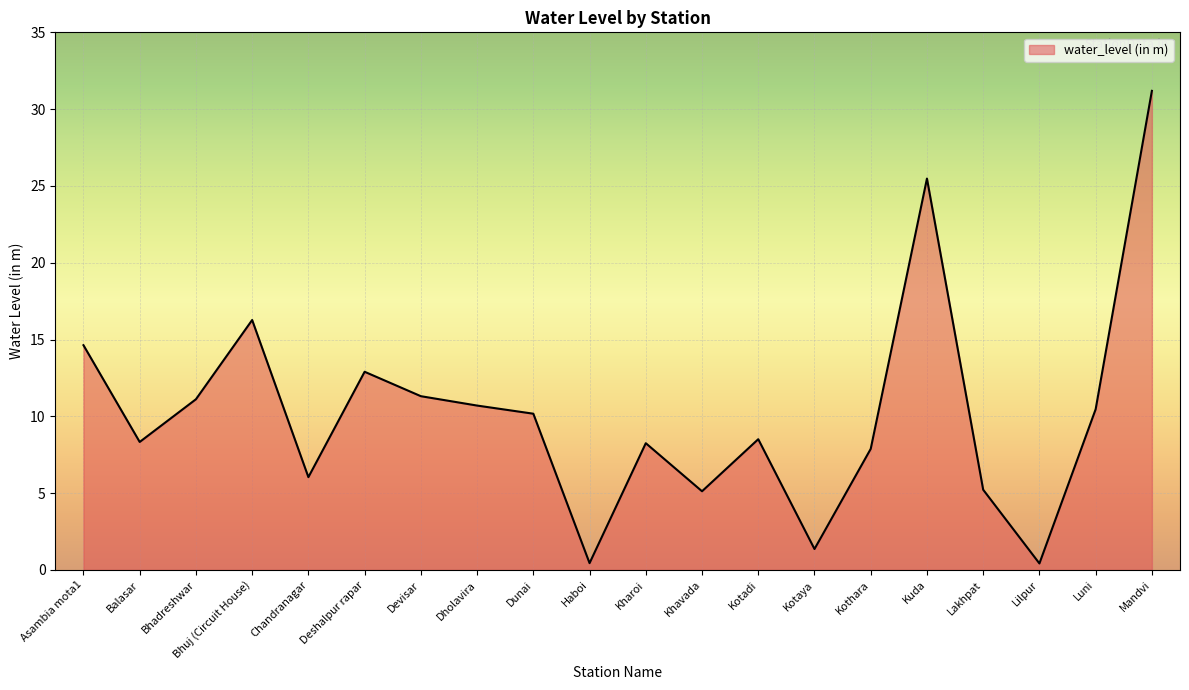

At which category does the data reach its first local valley?

Balasar